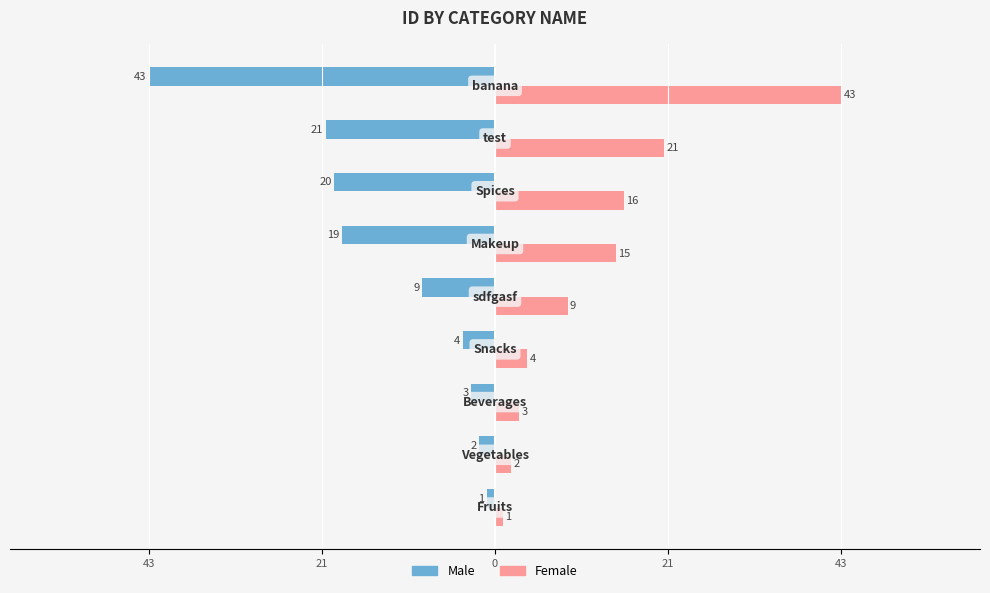

What is the value of the Female bar at the 8th from the left?

21